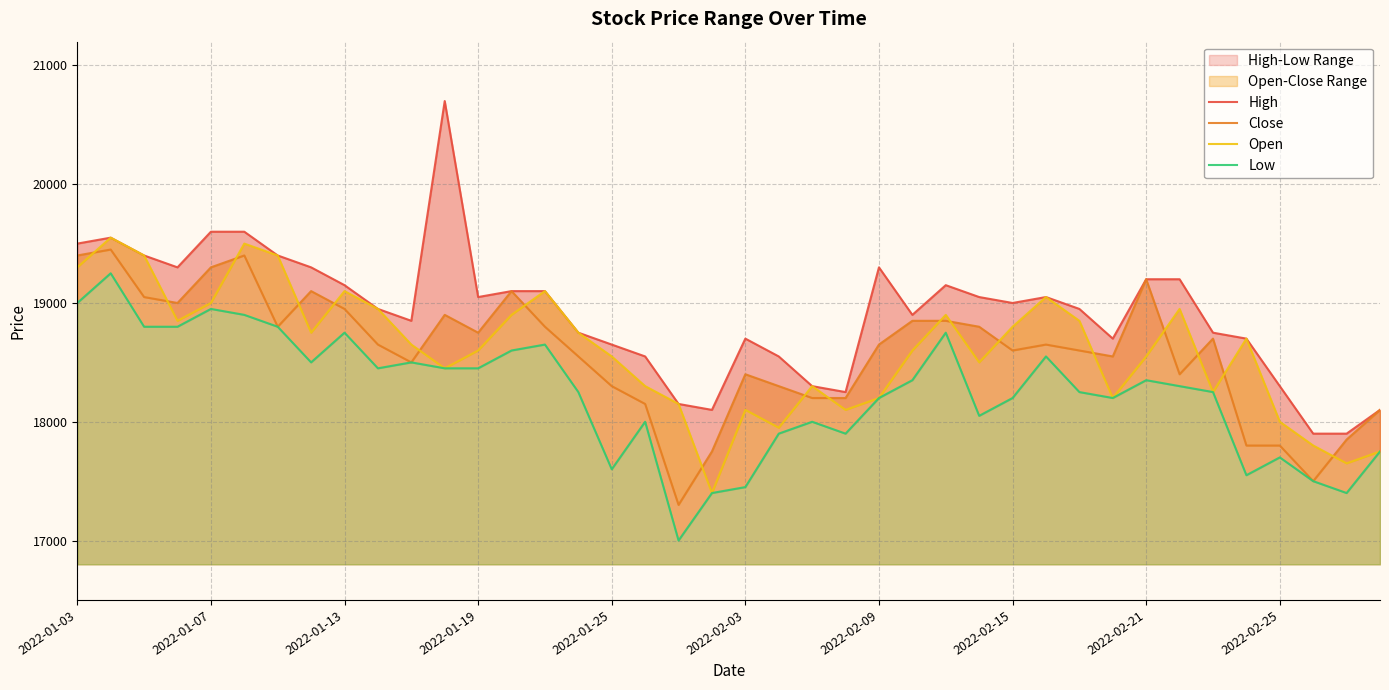

Rank the categories by Close value from lowest to highest.

18, 37, 19, 35, 36, 38, 39, 17, 22, 23, 16, 21, 20, 33, 10, 15, 31, 28, 30, 2022-02-25, 24, 29, 34, 12, 2022-02-09, 14, 27, 25, 26, 11, 2022-02-21, 2022-01-19, 2022-01-13, 2022-02-15, 13, 32, 2022-01-25, 2022-01-03, 2022-02-03, 2022-01-07